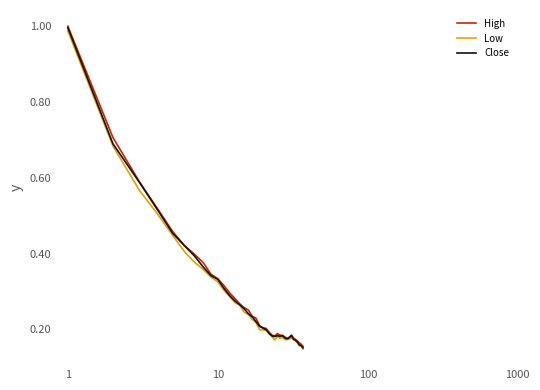

Does the chart have visible grid lines?

No